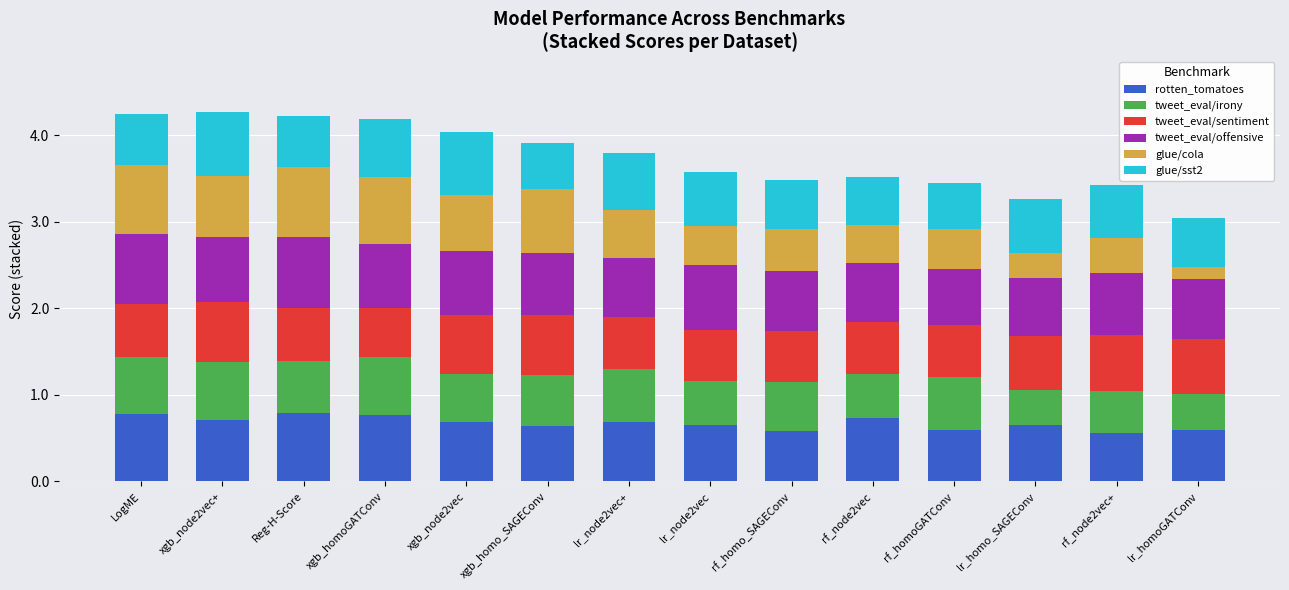

The value of rotten_tomatoes at lr_homoGATConv is 0.8. True or false?

False